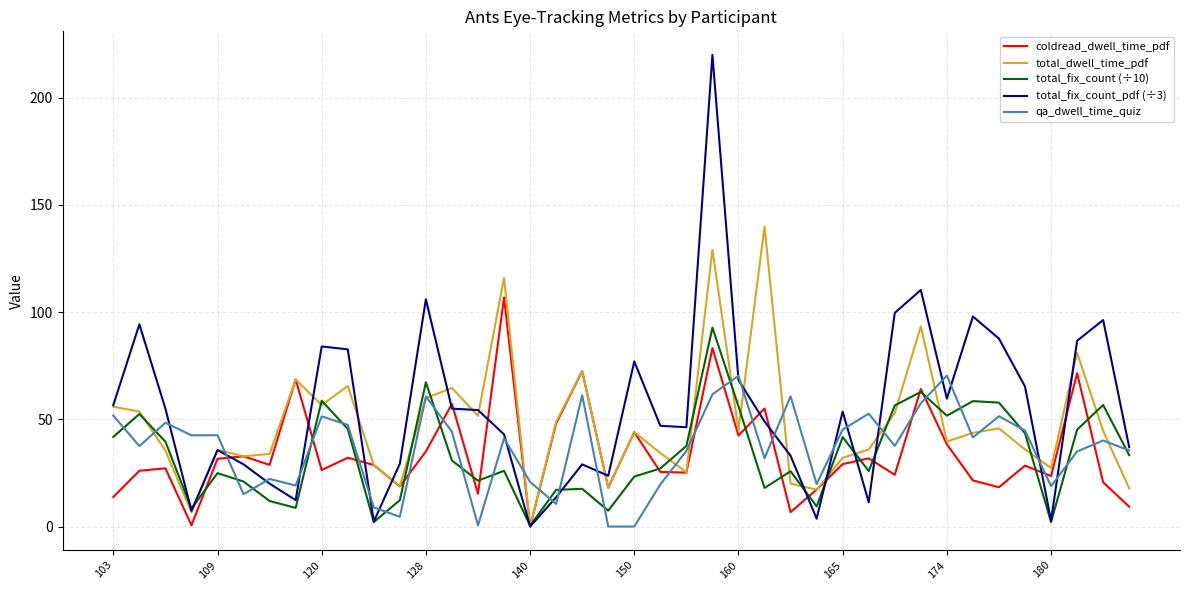

Rank the series by their maximum value, from lowest to highest.

qa_dwell_time_quiz, total_fix_count (÷10), coldread_dwell_time_pdf, total_dwell_time_pdf, total_fix_count_pdf (÷3)